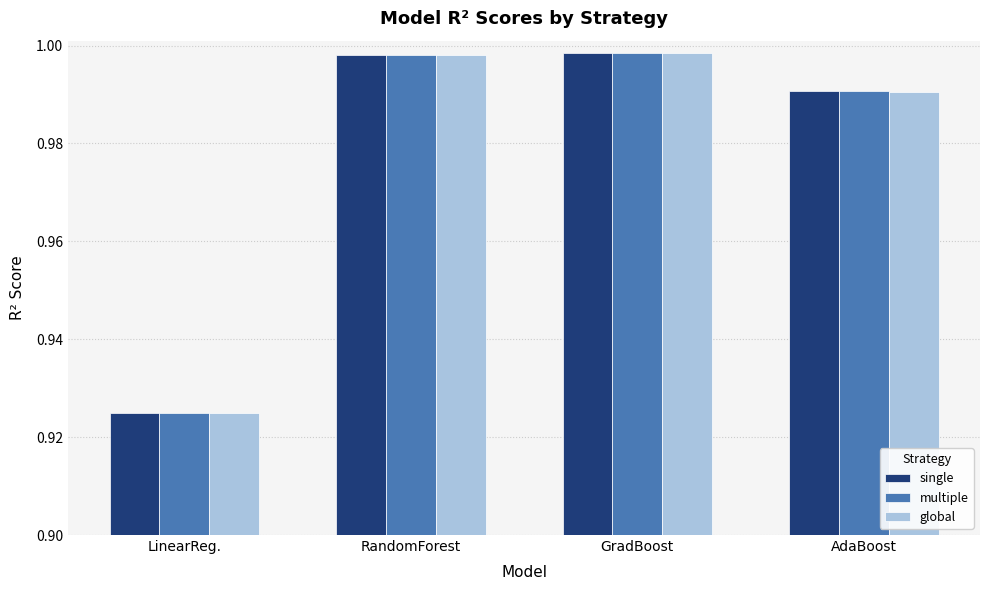

Rank the series by their average value, from lowest to highest.

global, single, multiple